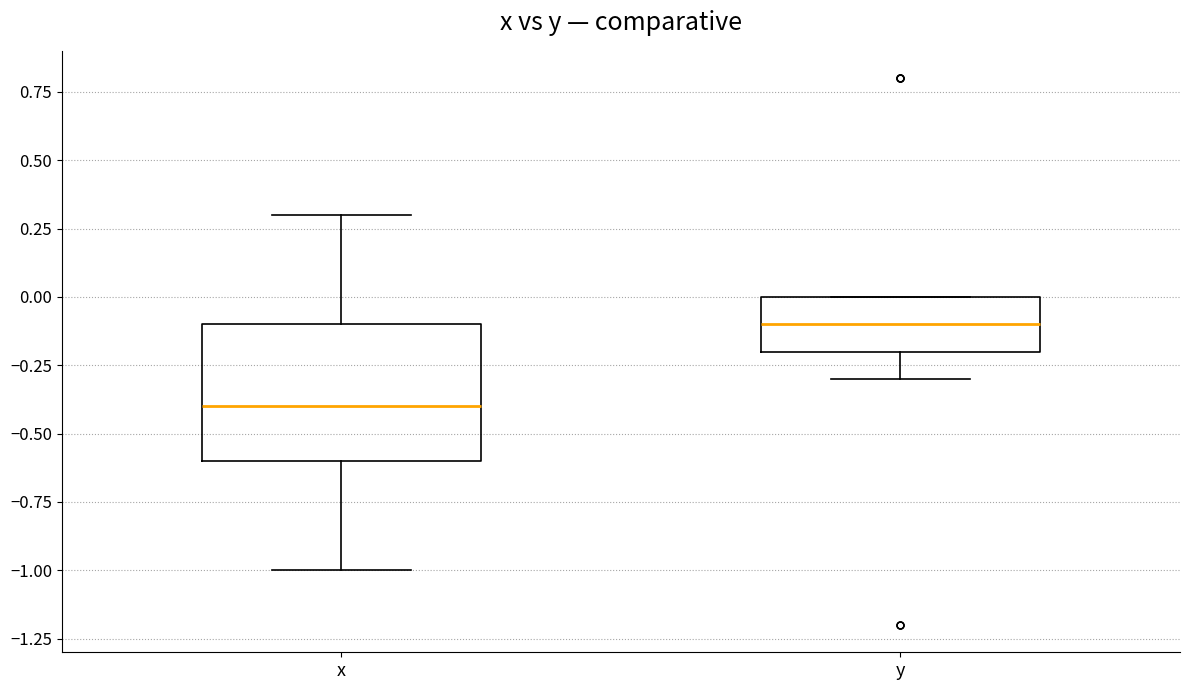

Which box's median line is the highest?

y